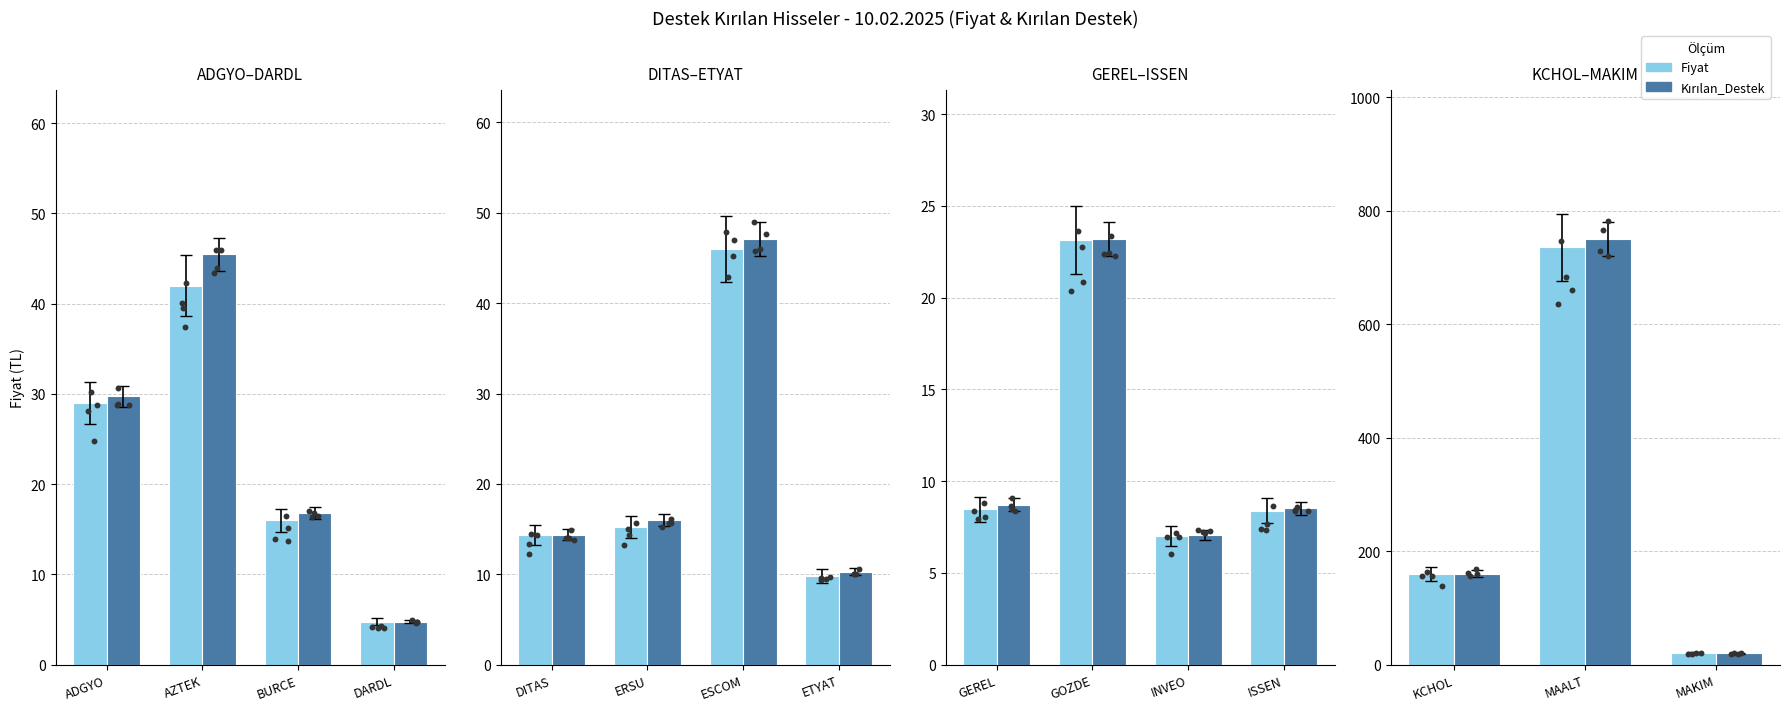

What are all the series names shown in the legend?

Fiyat, Kırılan_Destek